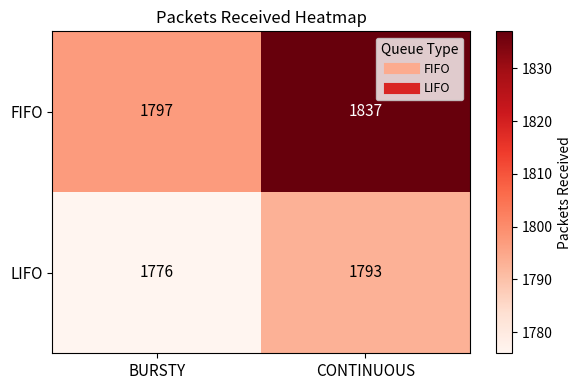

Where is LIFO nearest to the value 1784?

BURSTY